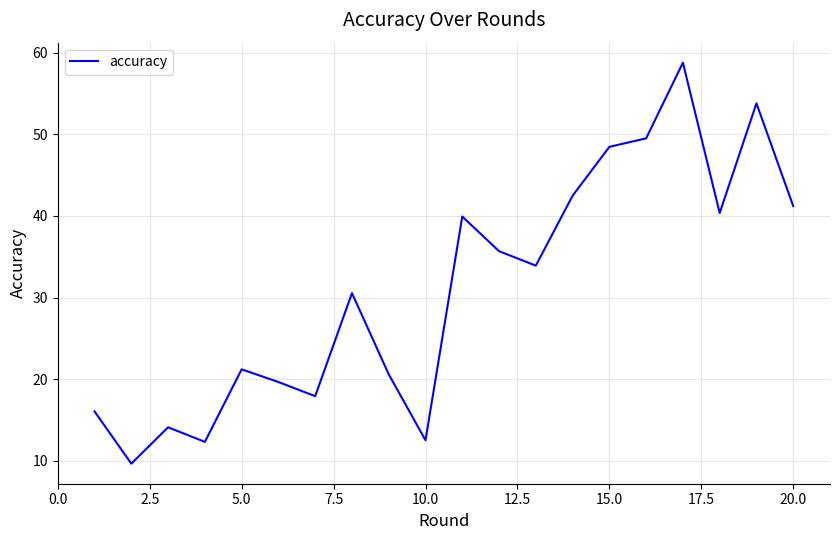

What is the sum of all values?

618.6